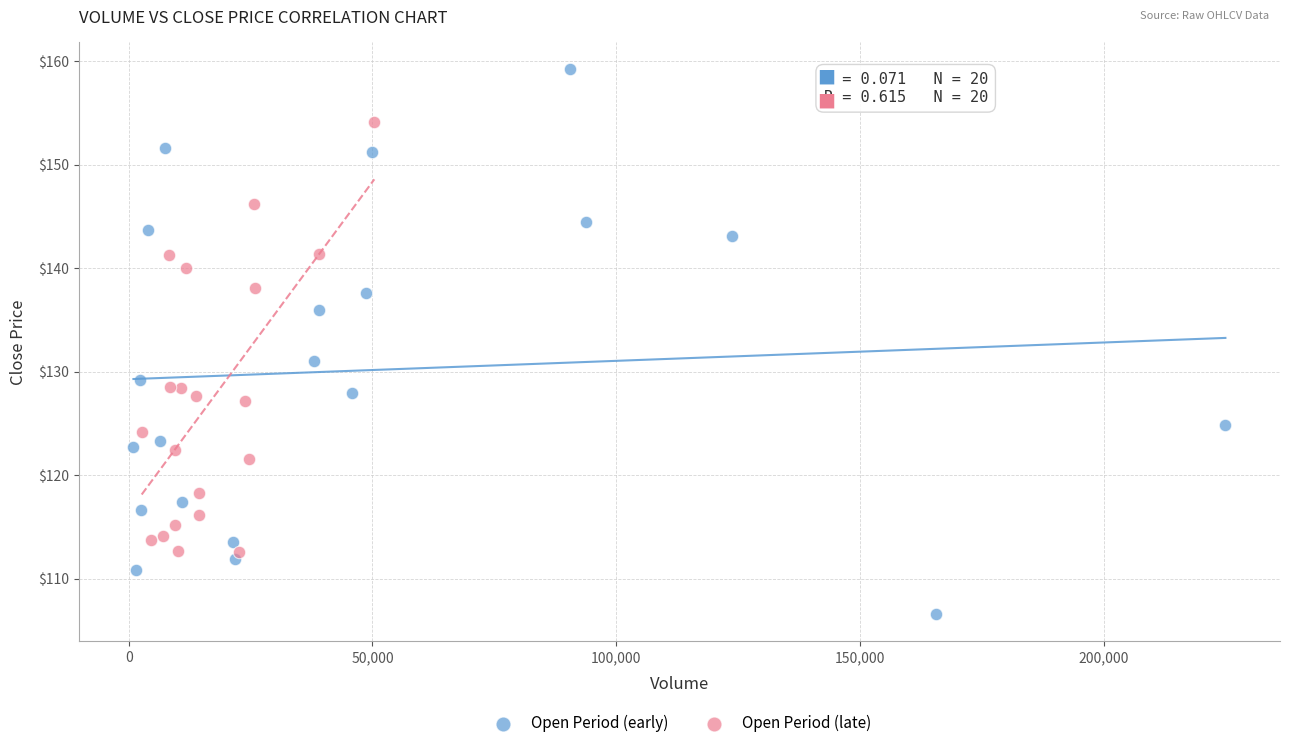

Which series reaches the minimum Y coordinate?

Open Period (early)